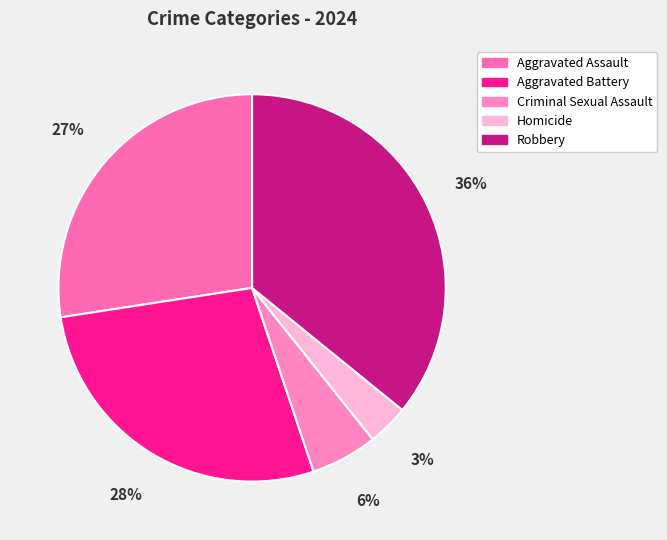

The Robbery slice represents 36% of the pie. True or false?

True